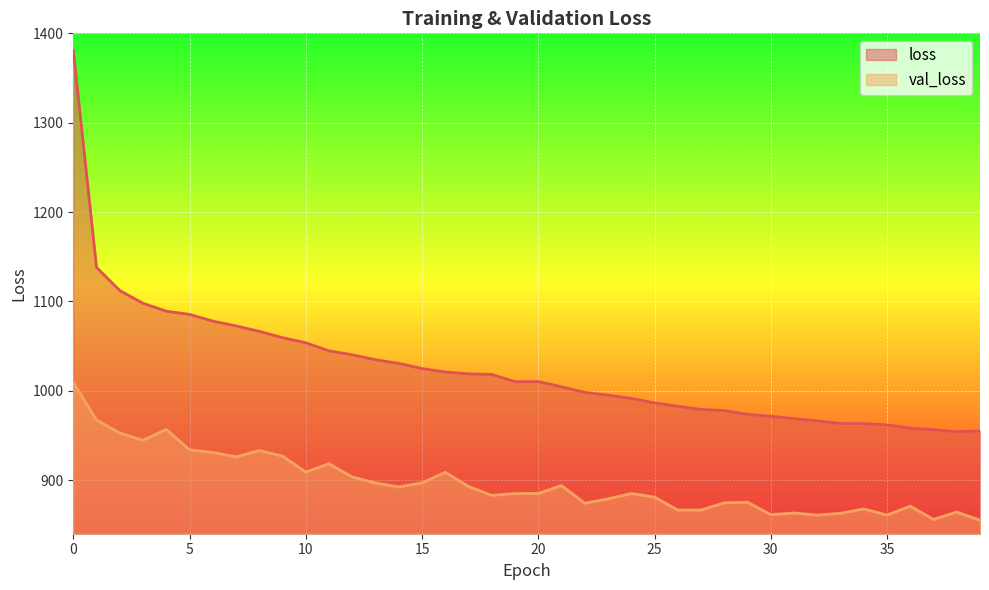

At how many categories does at least one series exceed 1178?

1